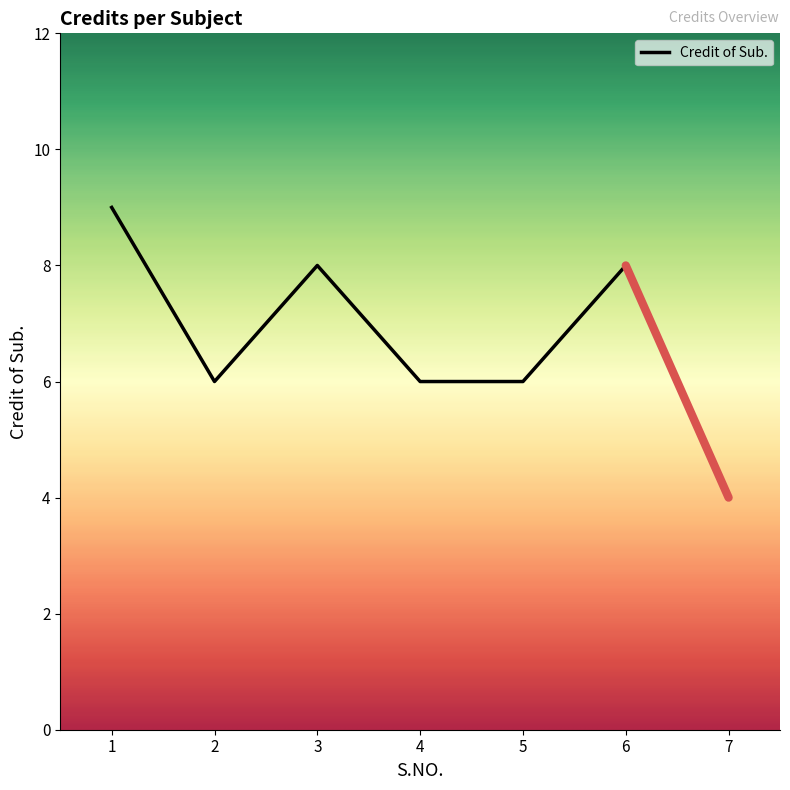

Reading left to right, extract all data points from this chart.

1=9	2=6	3=8	4=6	5=6	6=8	7=4